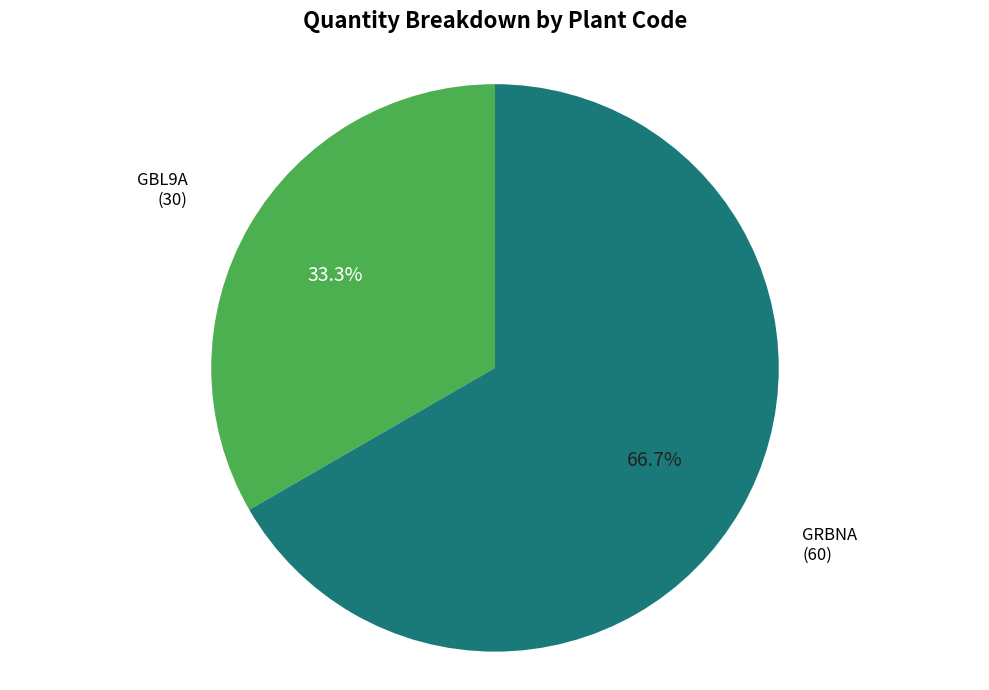

The GBL9A slice represents 33% of the pie. True or false?

True